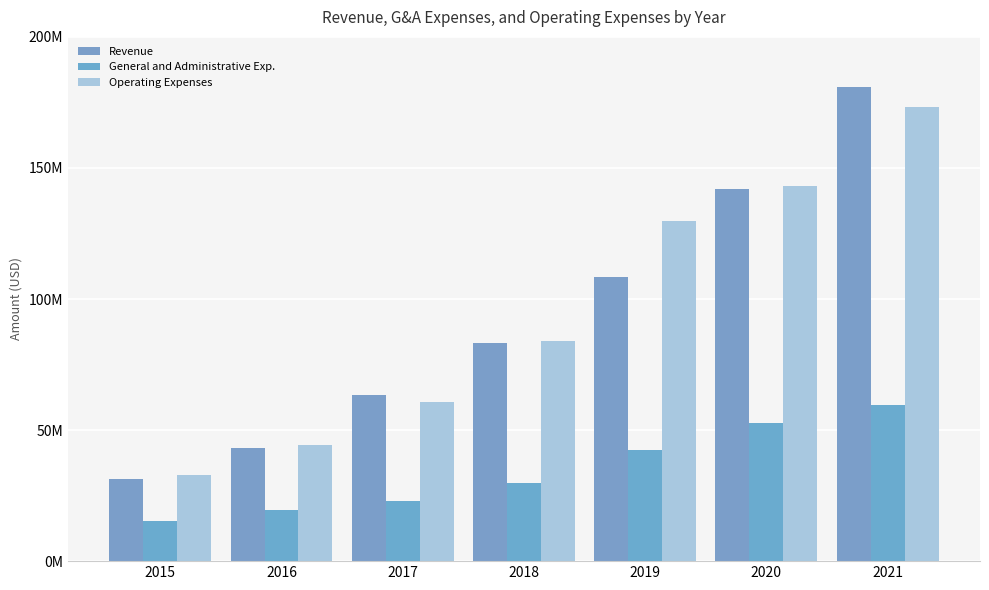

Are the bars horizontal?

No